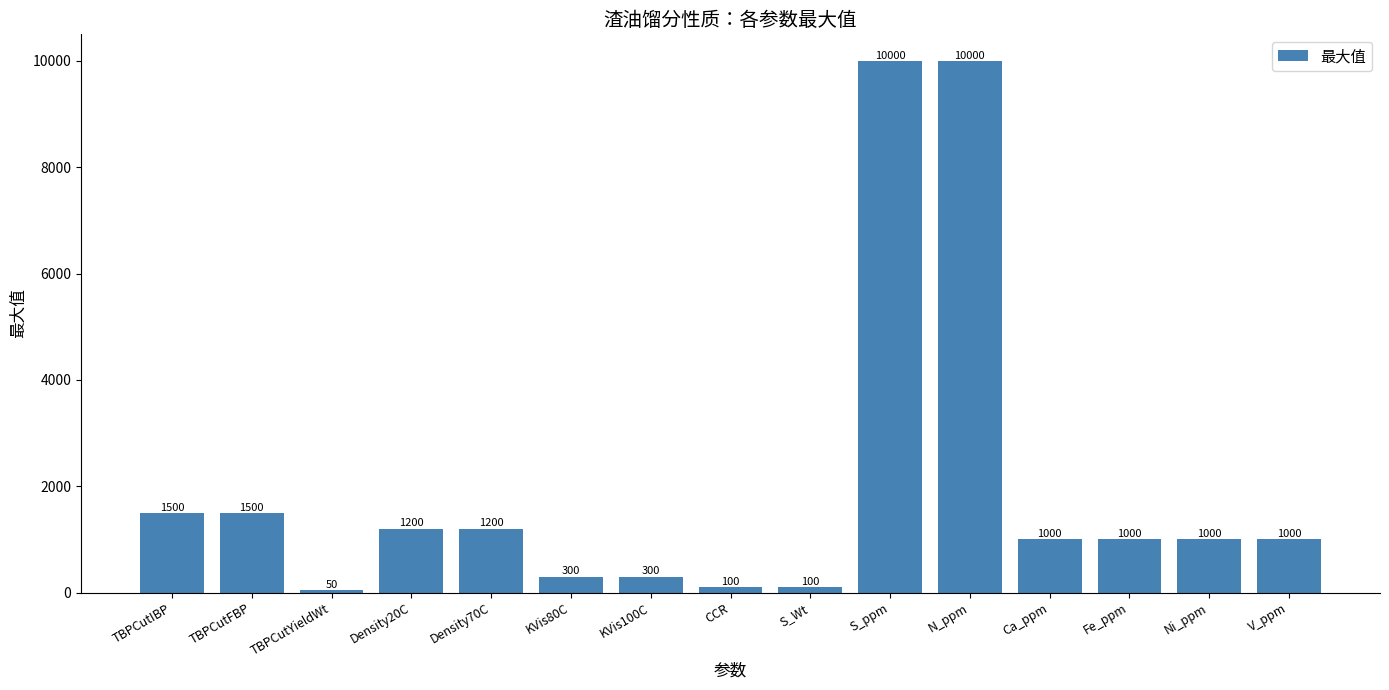

The chart shows a value of 716 at Density70C. True or false?

False